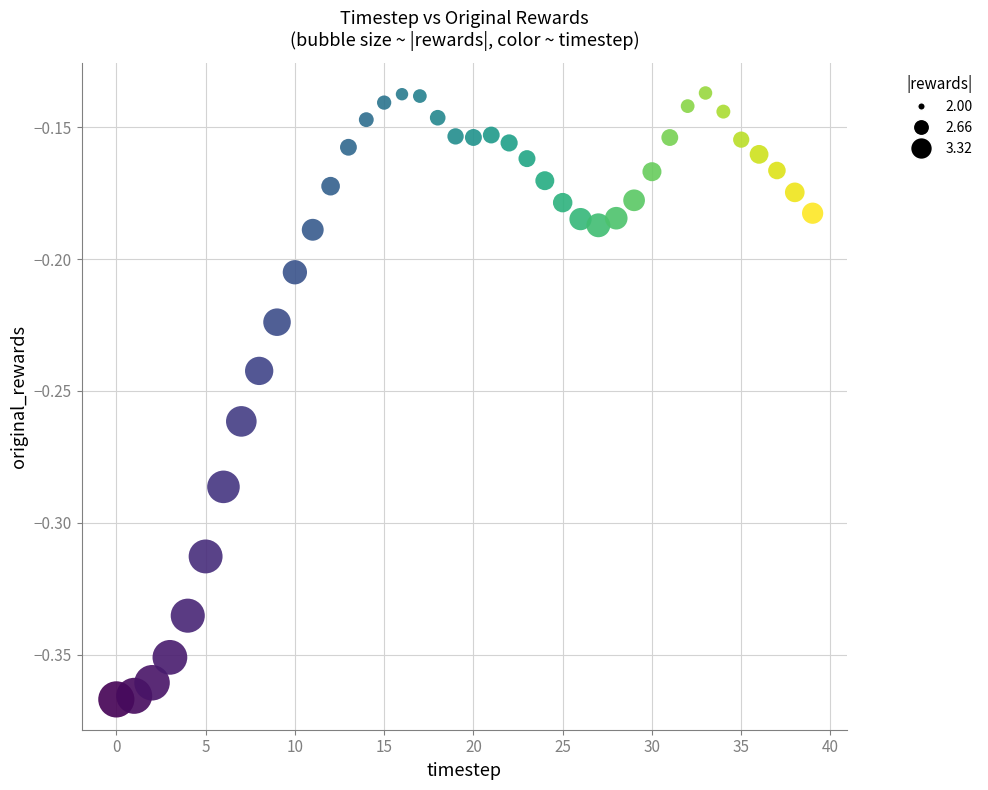

How many points are shown in the scatter plot?

40